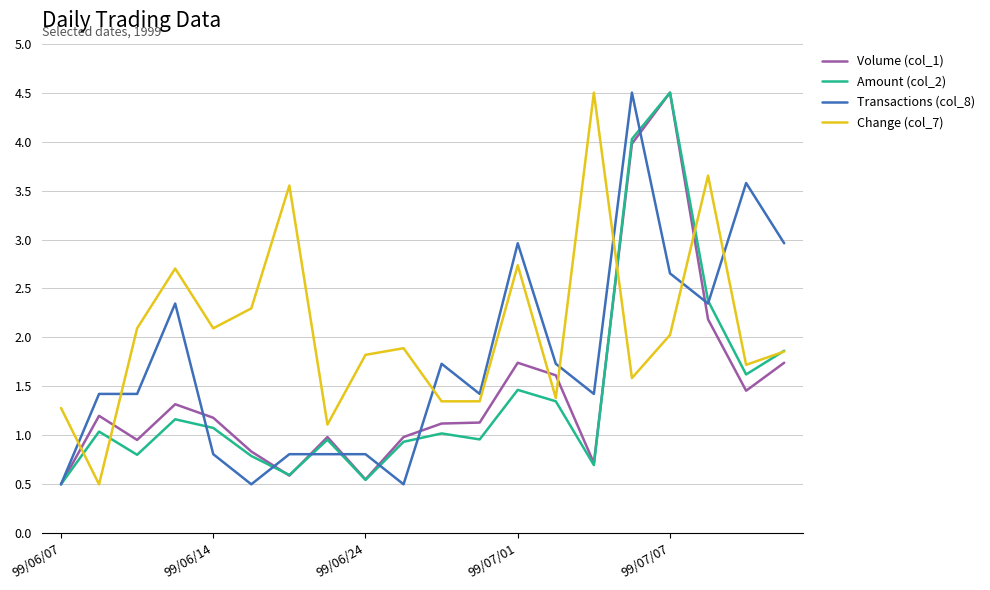

After their last crossing, which series has the higher values: Change (col_7) or Transactions (col_8)?

Transactions (col_8)